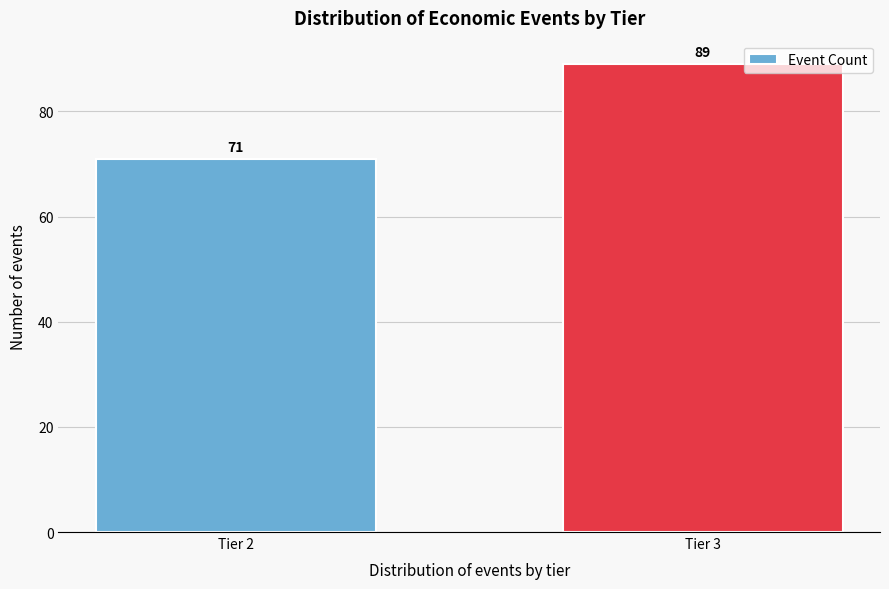

Reading left to right, list all the values displayed in this chart.

Tier 2=71	Tier 3=89